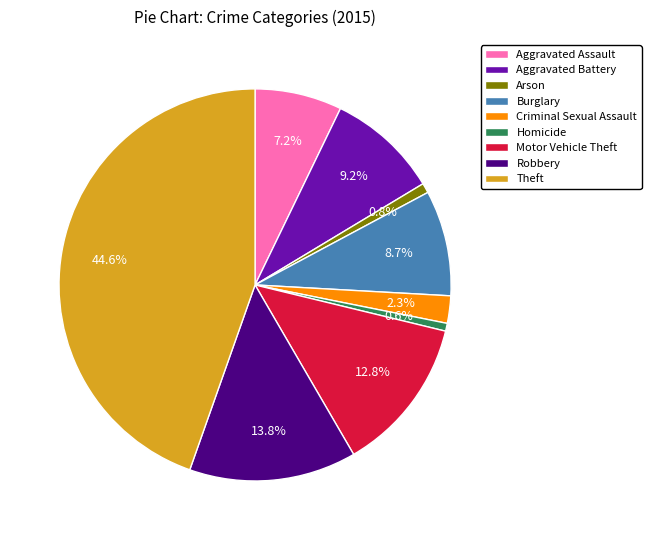

Approximately how many times larger is the value at Arson compared to Burglary?

0.1